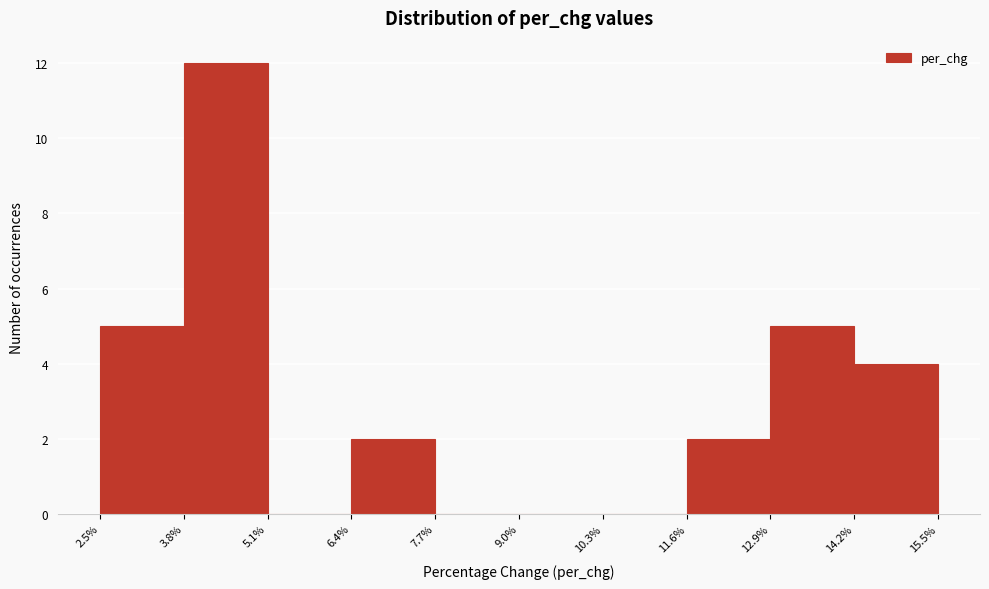

Reading left to right, transcribe this chart: for each bar, give the range it covers on the x-axis and its height. The values are not printed on the chart, so give them approximately, as read against the axis.

2.5% to 3.8%: 5
3.8% to 5.1%: 12
5.1% to 6.4%: 0
6.4% to 7.7%: 2
7.7% to 9.0%: 0
9.0% to 10.3%: 0
10.3% to 11.6%: 0
11.6% to 12.9%: 2
12.9% to 14.2%: 5
14.2% to 15.5%: 4